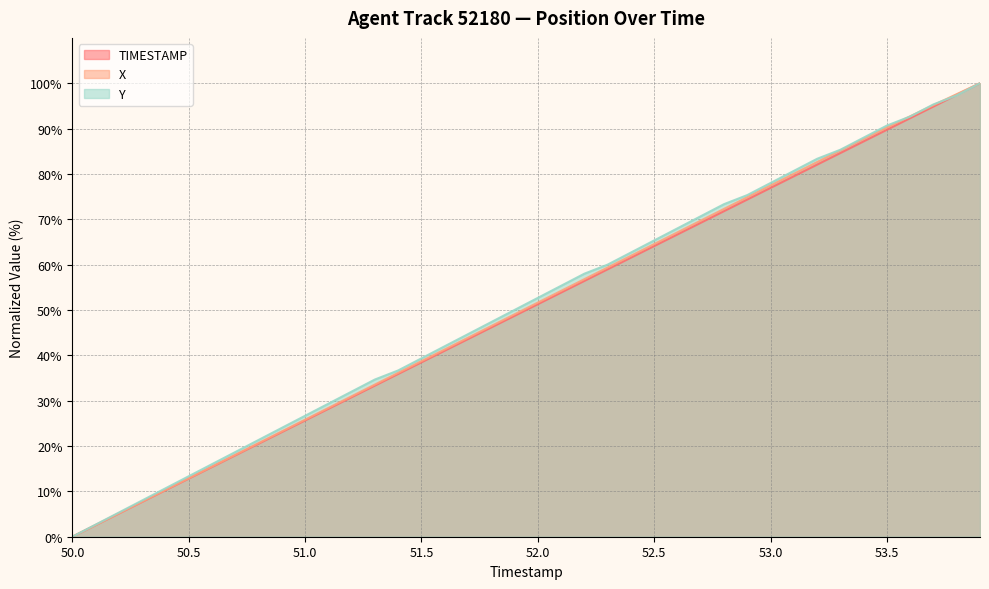

At how many categories does at least one series exceed 63?

15